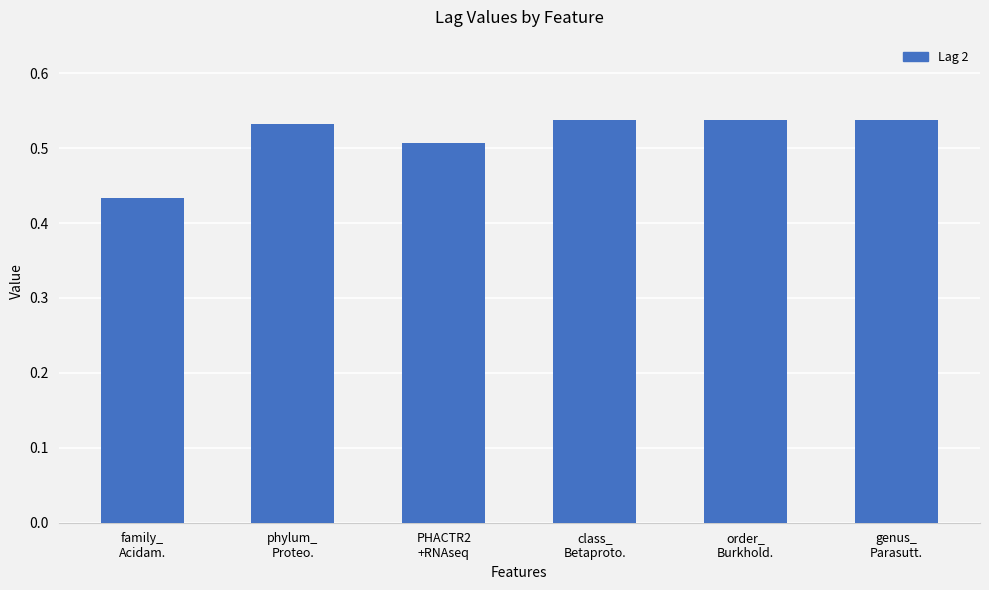

The chart shows a value of 0.1 at phylum_
Proteo.. True or false?

False